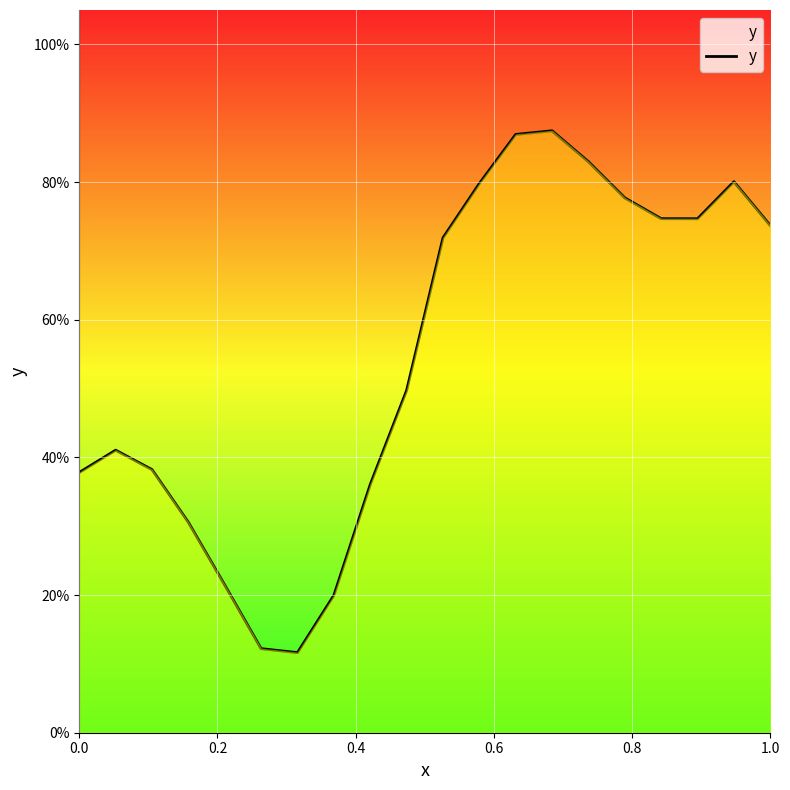

How many values are between 0 and 1?

20